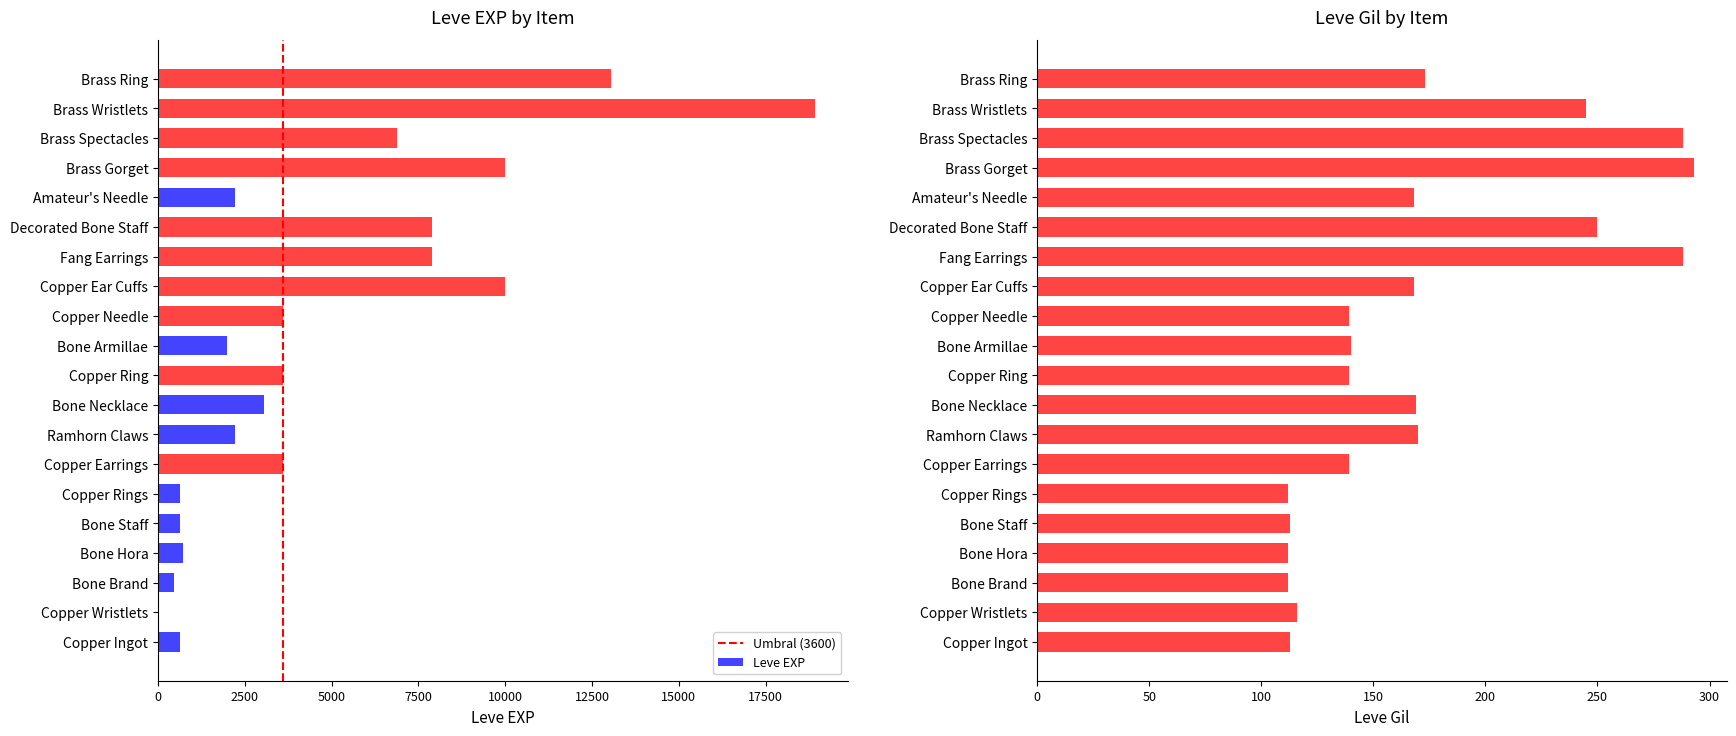

What is the sum of all Leve Gil values?

3447